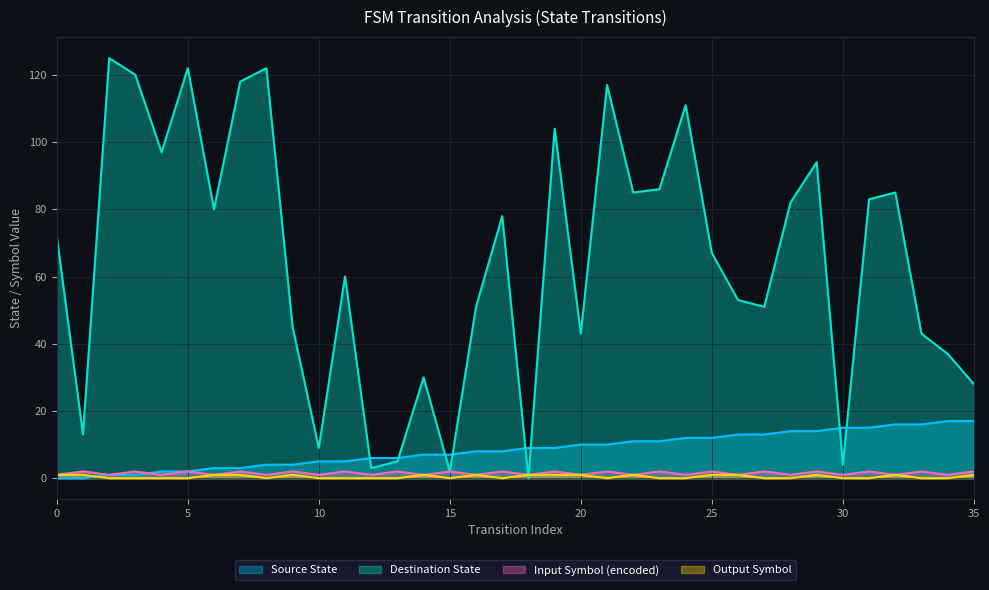

Where is the first local minimum for Input Symbol (encoded)?

2